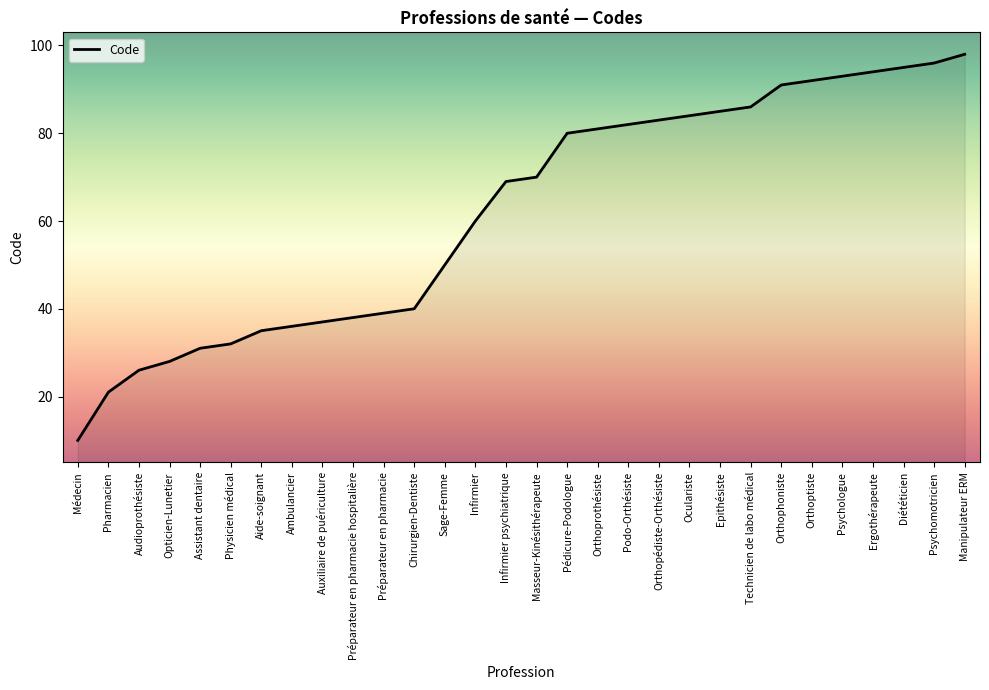

True or false: the data shows 38 at Préparateur en pharmacie hospitalière.

True